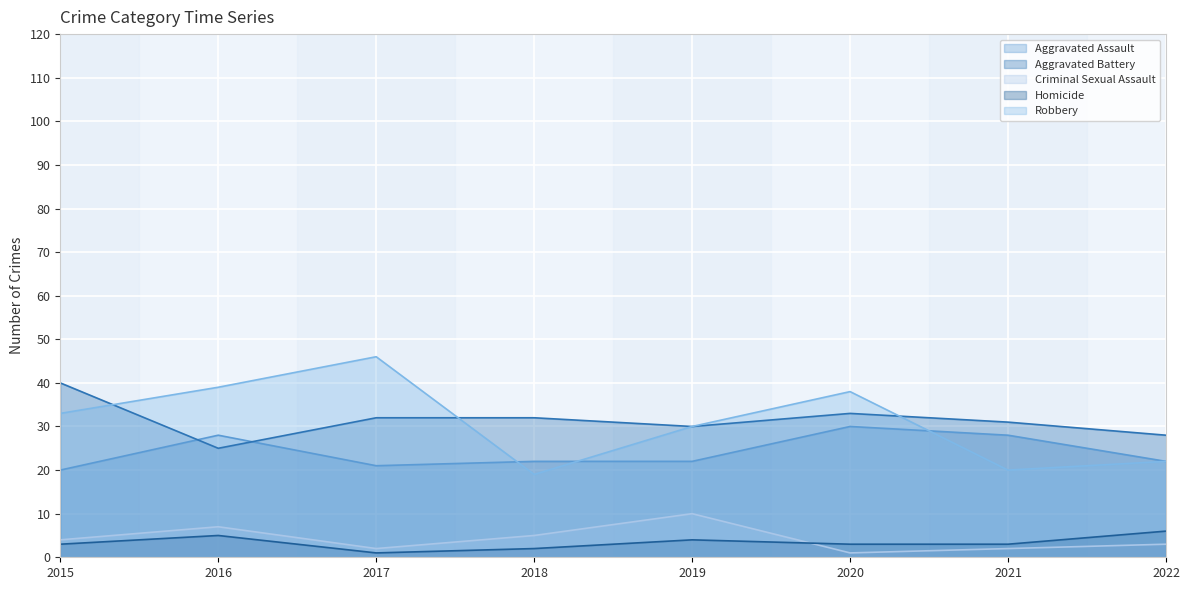

Read the Criminal Sexual Assault value at 2022.

3